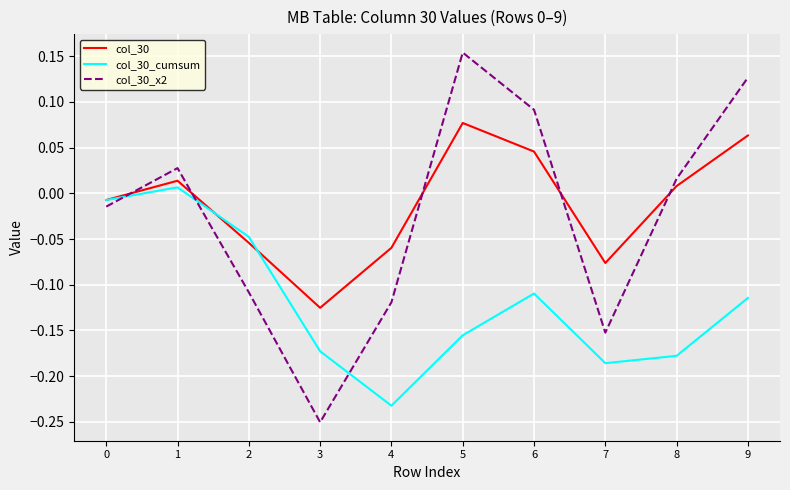

The value of col_30_cumsum at 6 is -0.0. True or false?

False